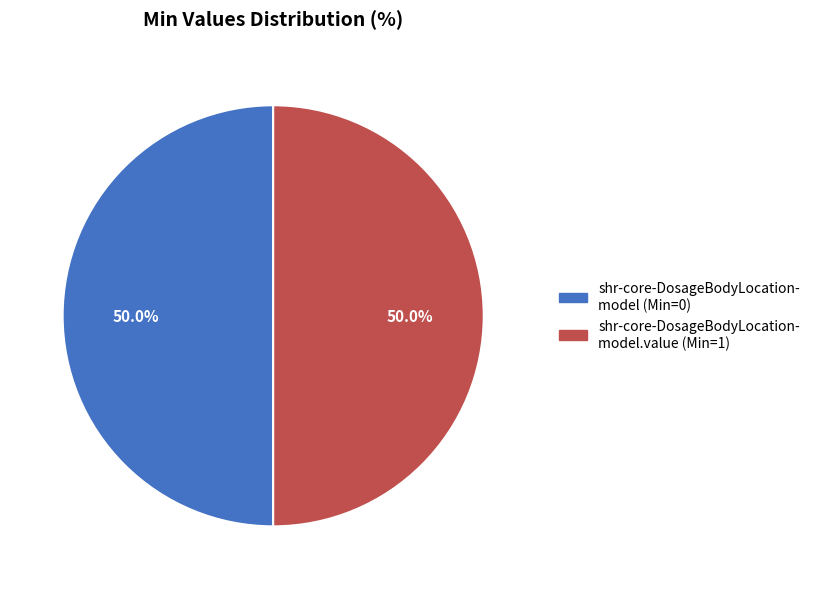

How many slices are in this pie chart?

2